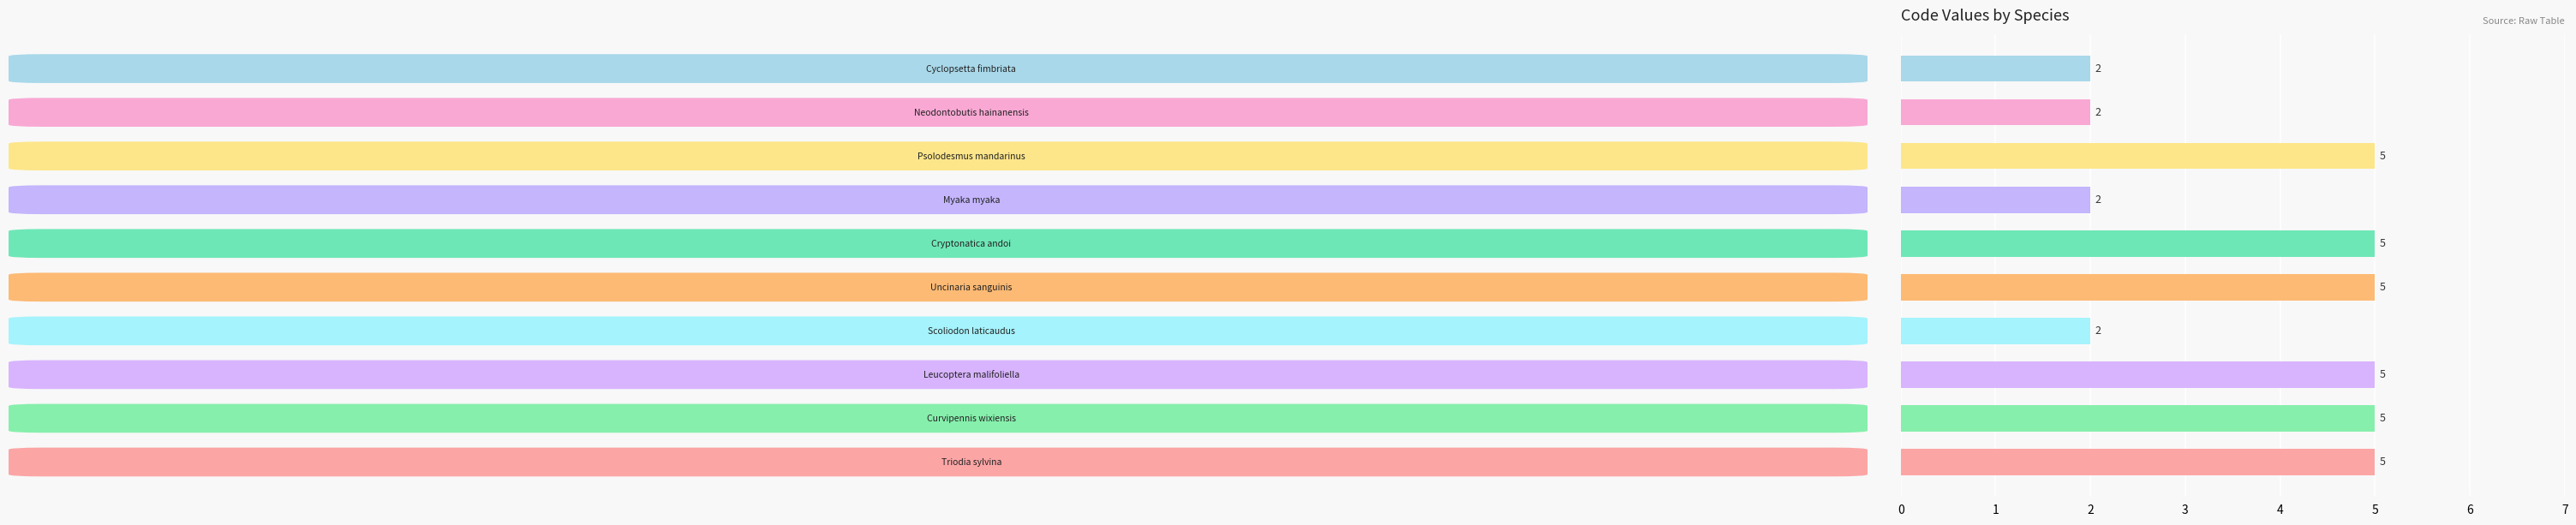

How many bars are there in total?

10